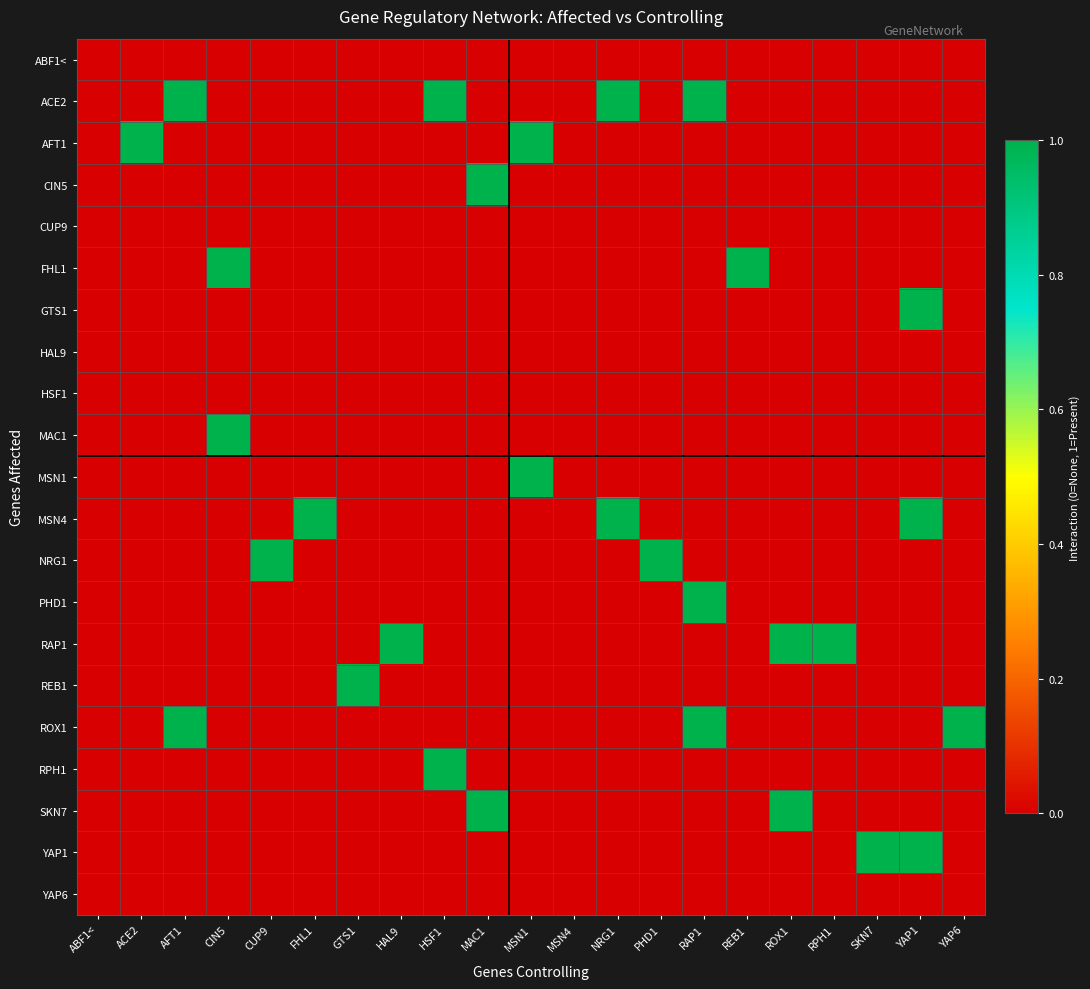

At which category is the sum across all series the highest?

RAP1